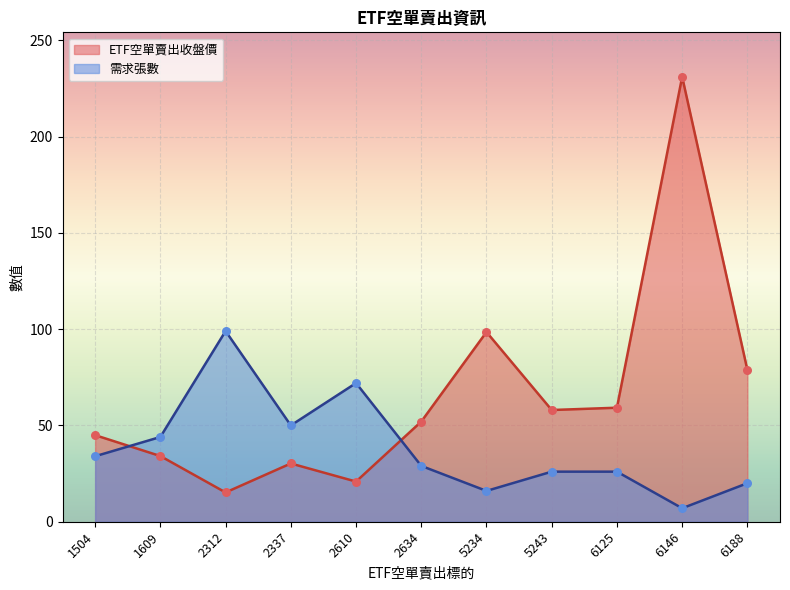

At how many categories does at least one series exceed 90?

3